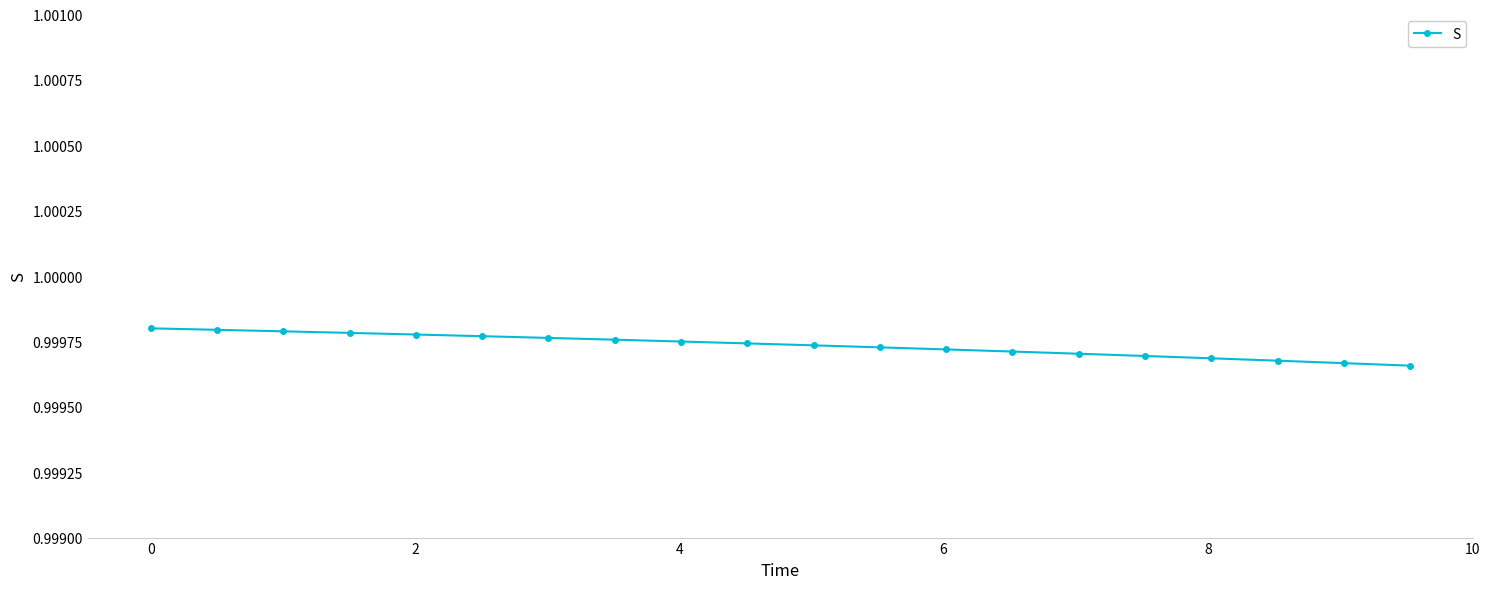

Count the values in the range 0 to 1.

20